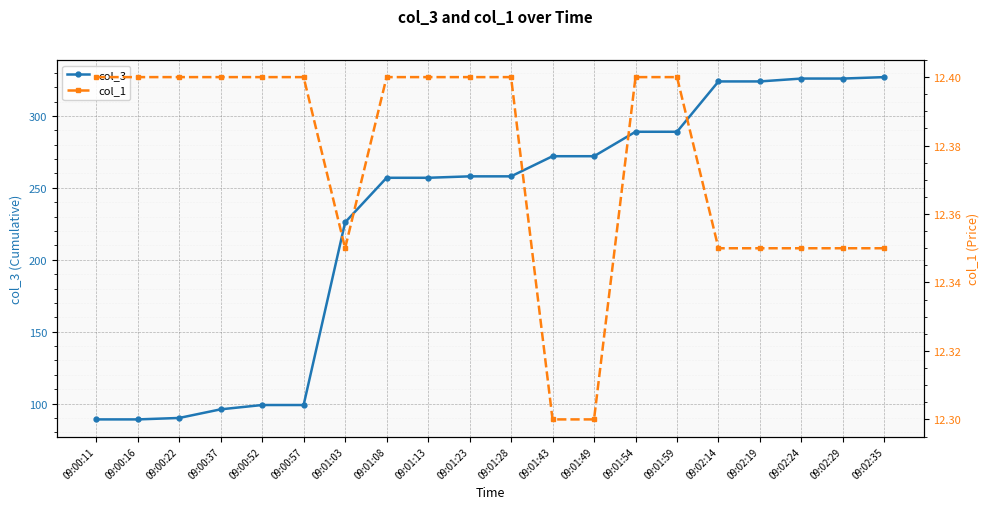

What is the total value across all series at 09:01:43?

284.3